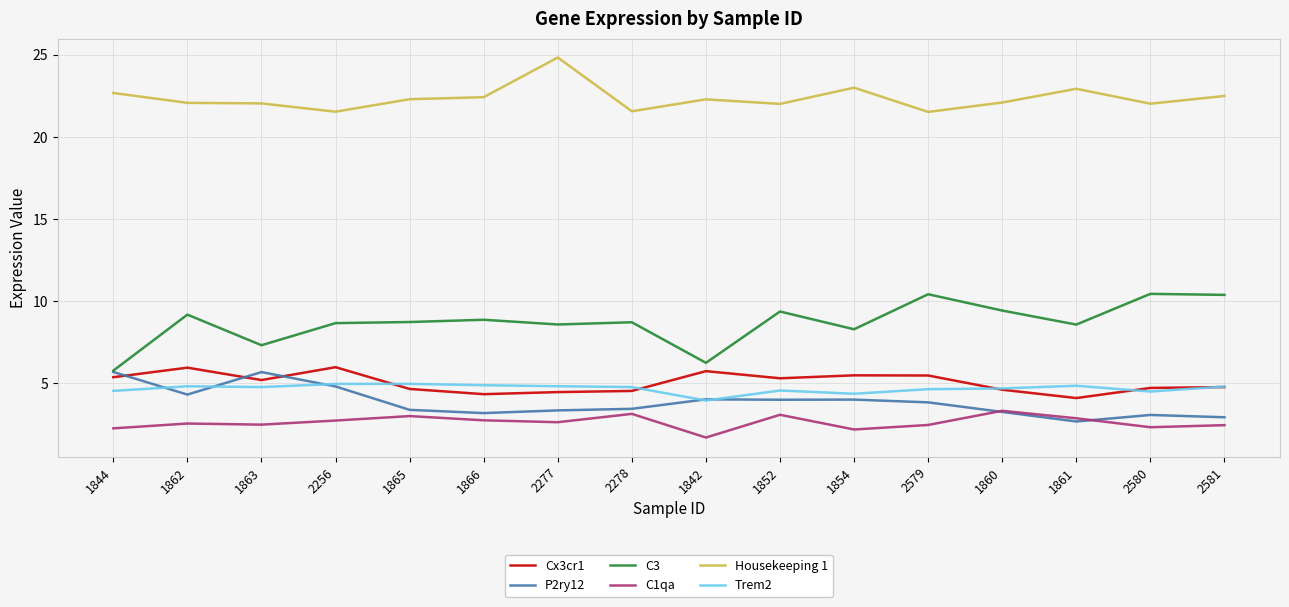

Which series changed the most between 2278 and 1852?

Cx3cr1